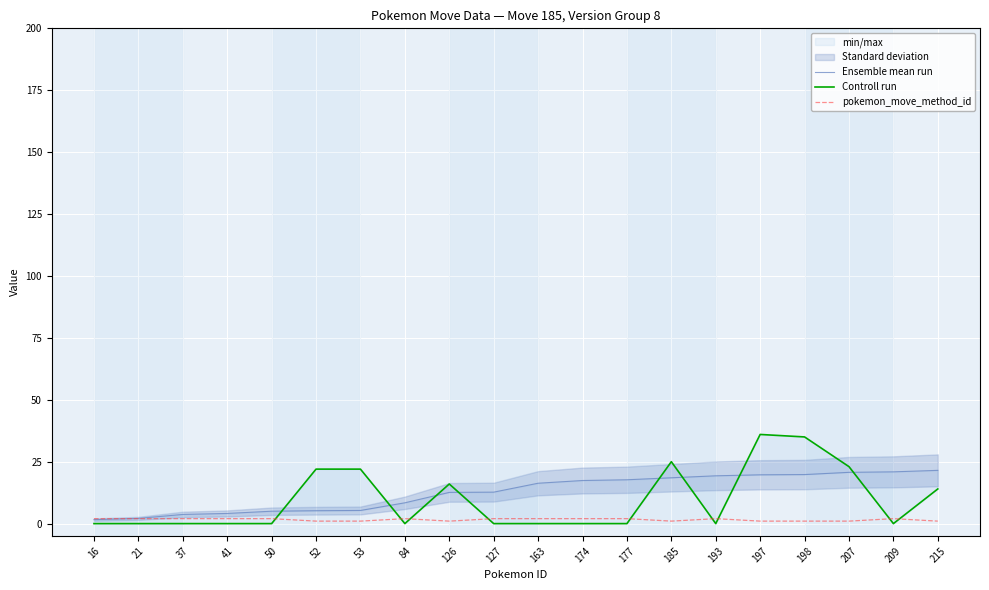

Rank the series by their maximum value, from highest to lowest.

Controll run, Ensemble mean run, pokemon_move_method_id